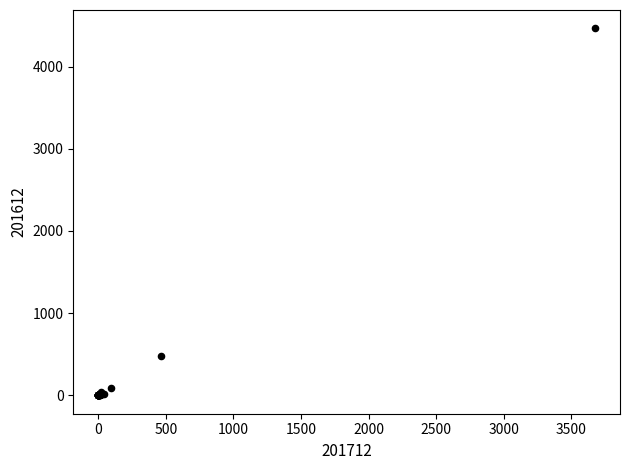

What Y value in the scatter plot is closest to 2232?

479.9